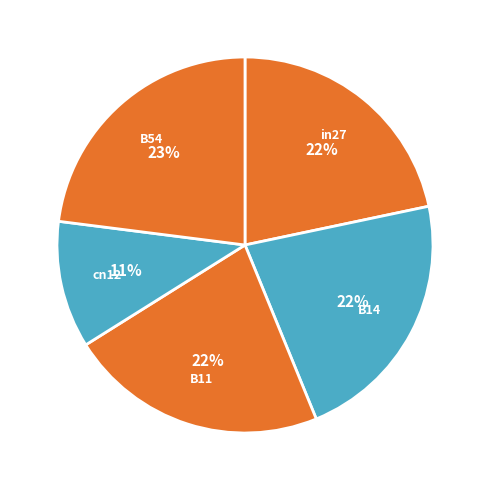

Count the number of slices in the pie.

5